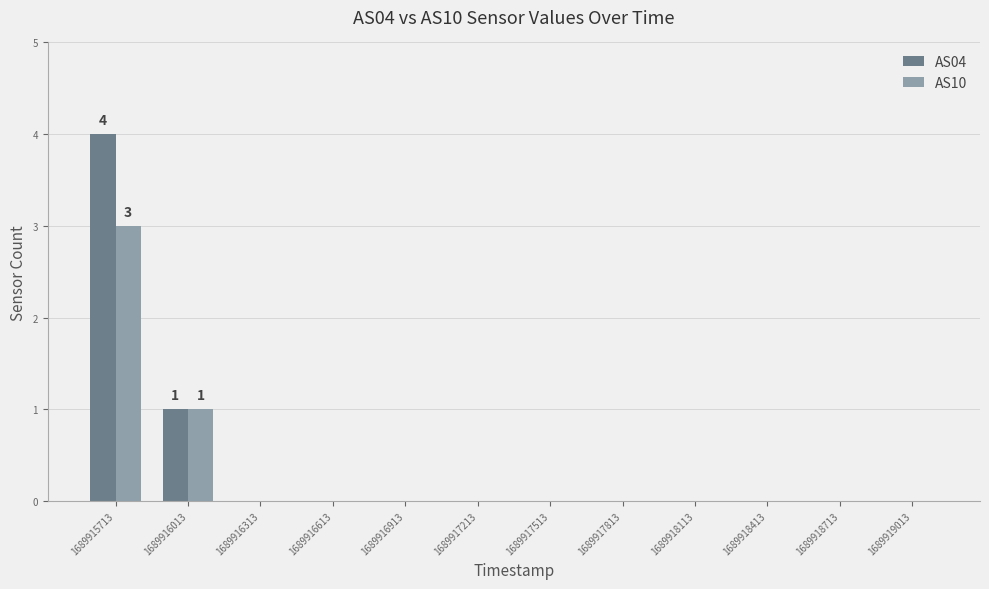

At which category is the sum across all series the highest?

1689915713